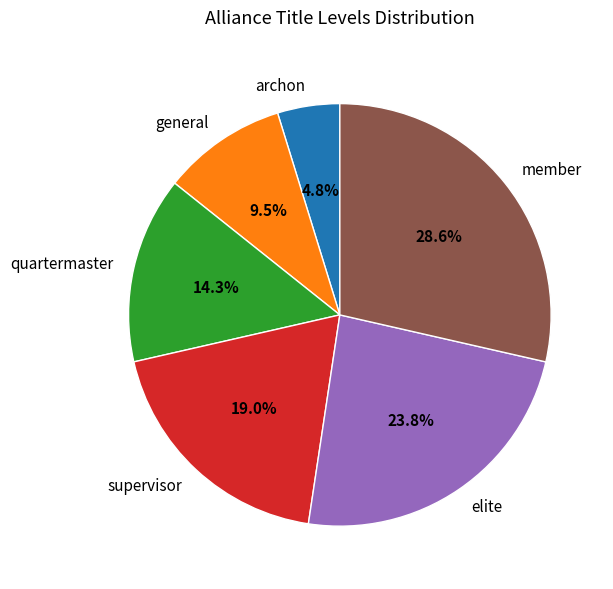

Which slice is the largest?

member